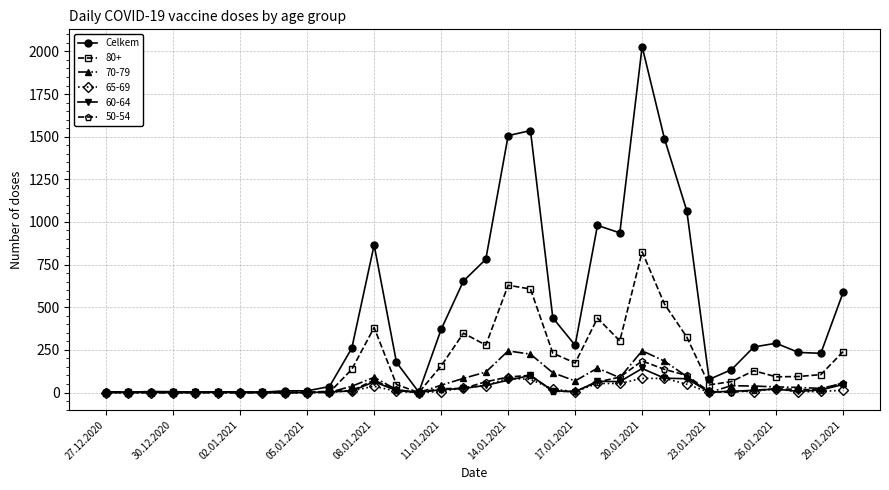

True or false: 80+ has more than 1 interior local peaks.

True